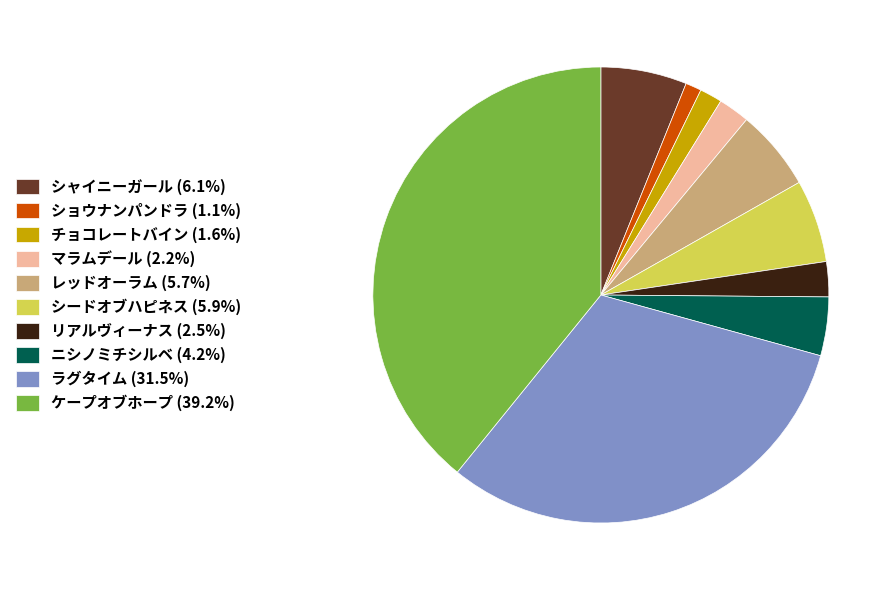

Is the sum of ケープオブホープ (39.2%) and チョコレートバイン (1.6%) greater than half?

No